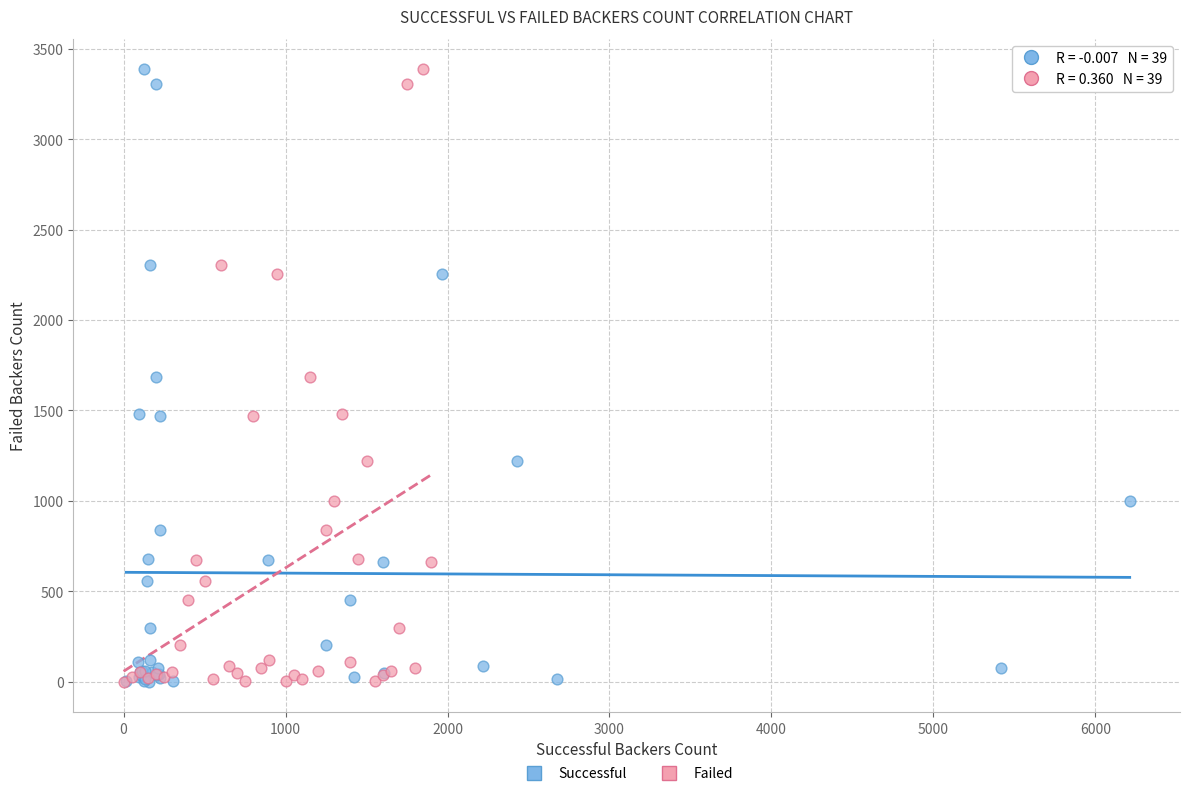

What are all the series names shown in the legend?

Successful, Failed